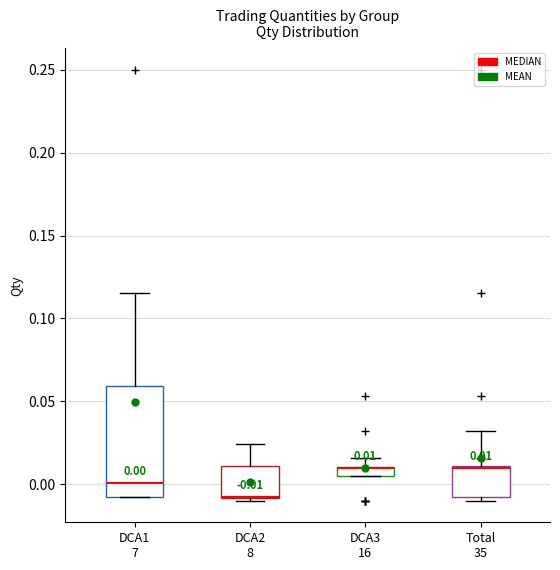

Comparing the boxes themselves (not the whiskers), which one is the tallest?

DCA1 7